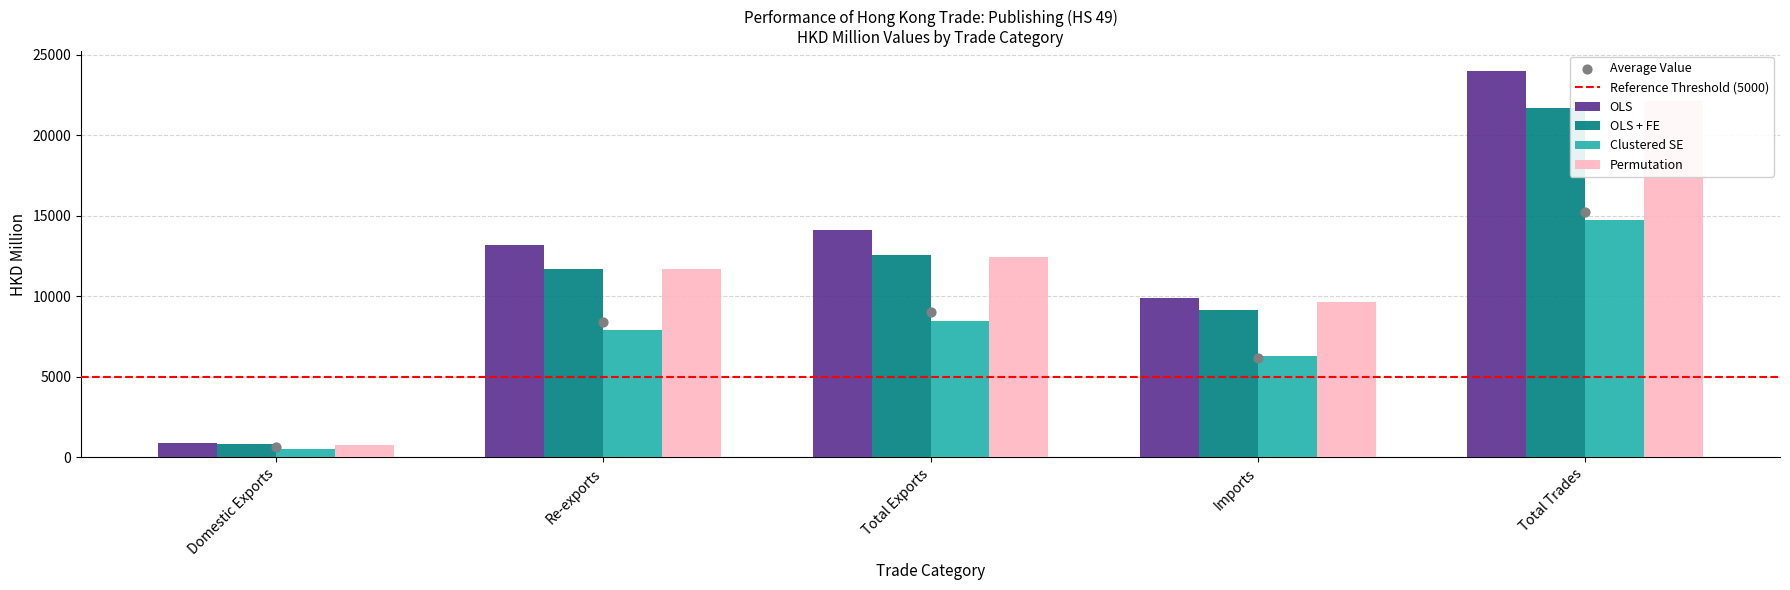

What is the total value across all series at Total Trades?

82596.1